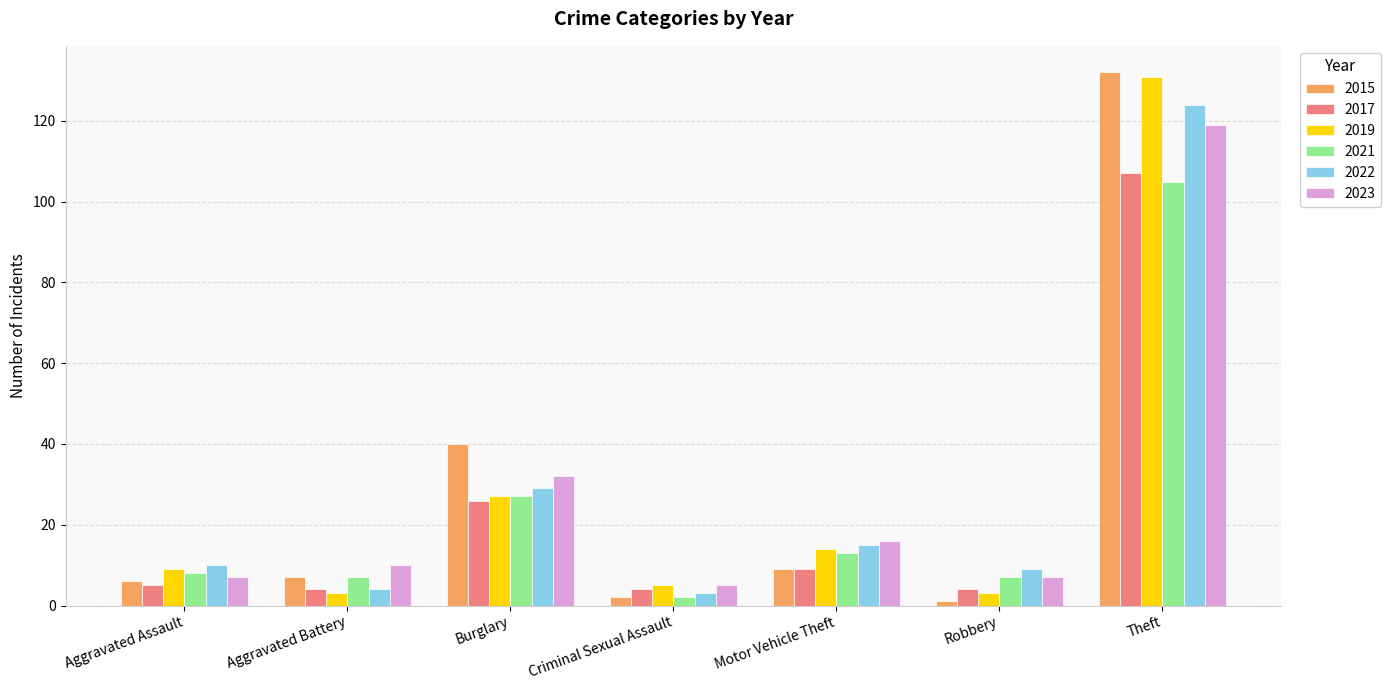

What is the total value across all series at Aggravated Battery?

35